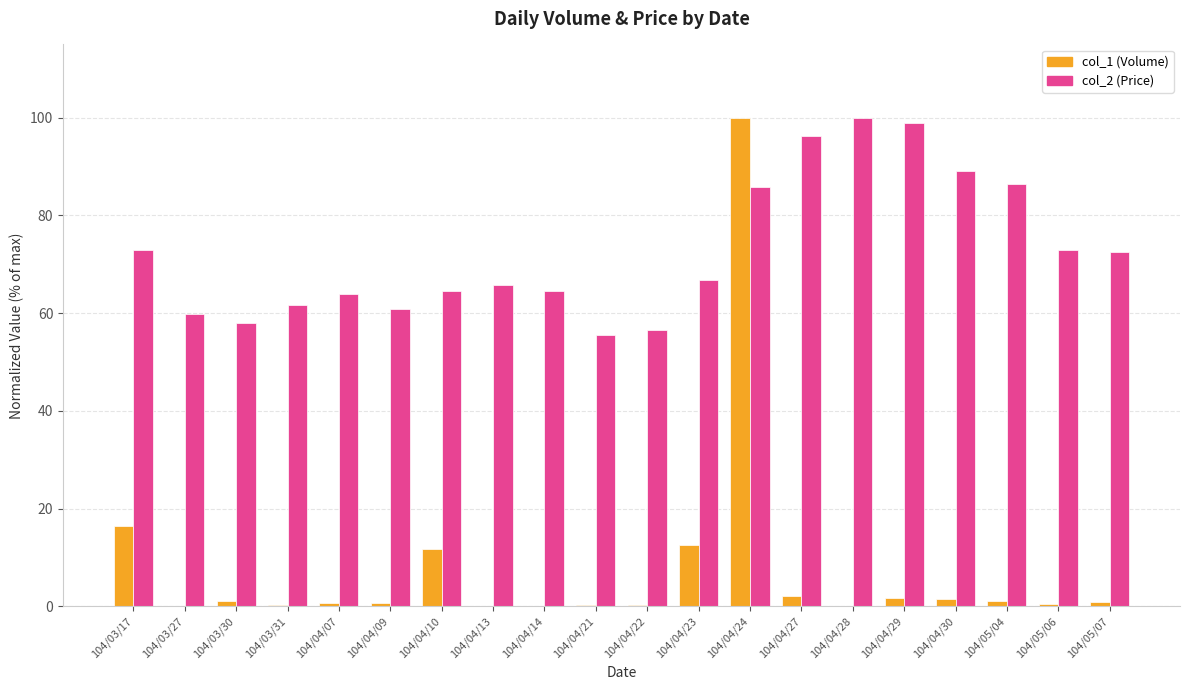

At which category is the sum across all series the highest?

104/04/24